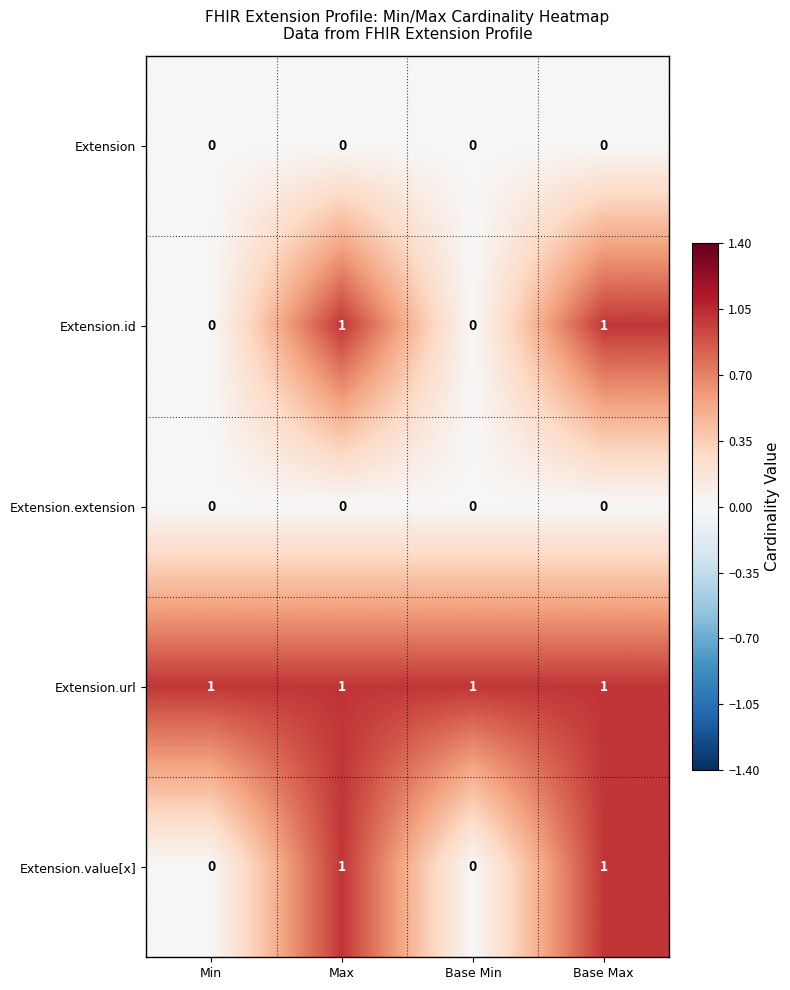

Which series has the largest total across all categories?

Extension.url